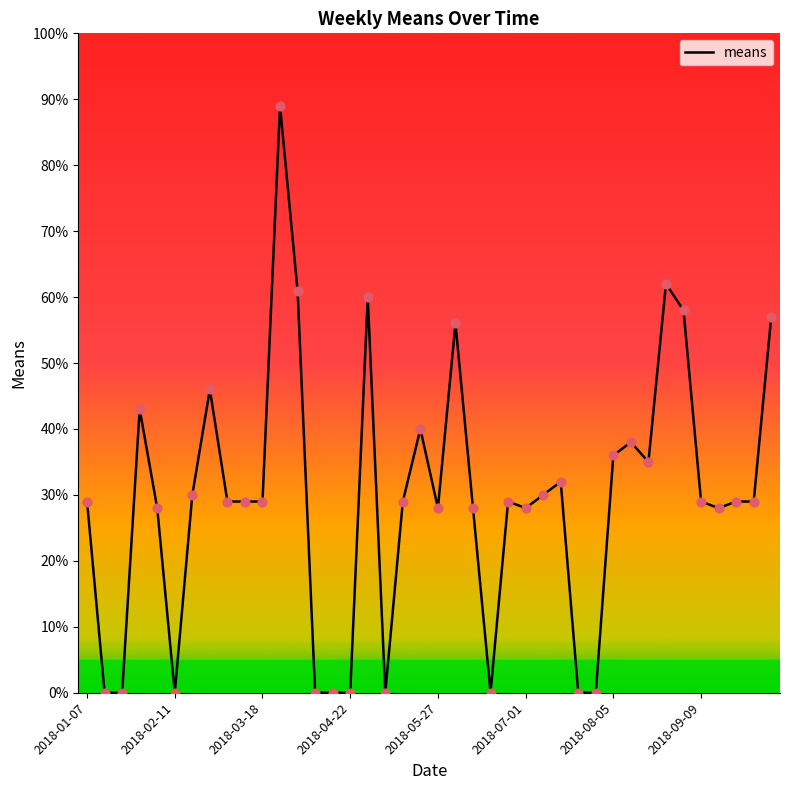

What is the difference between the maximum and minimum values?

89